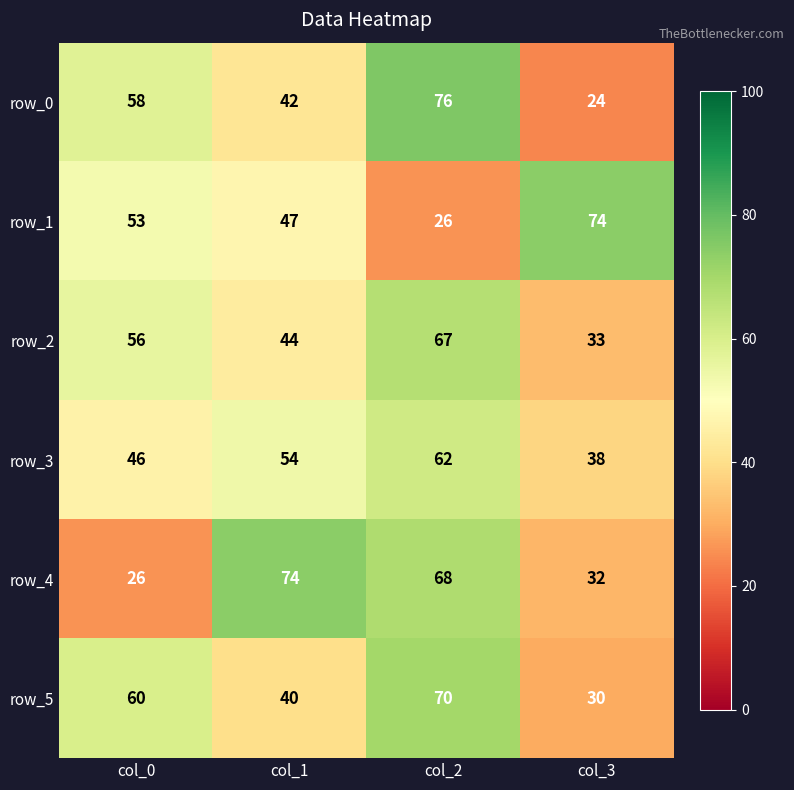

True or false: row_1 has a value of 74 at col_3.

True